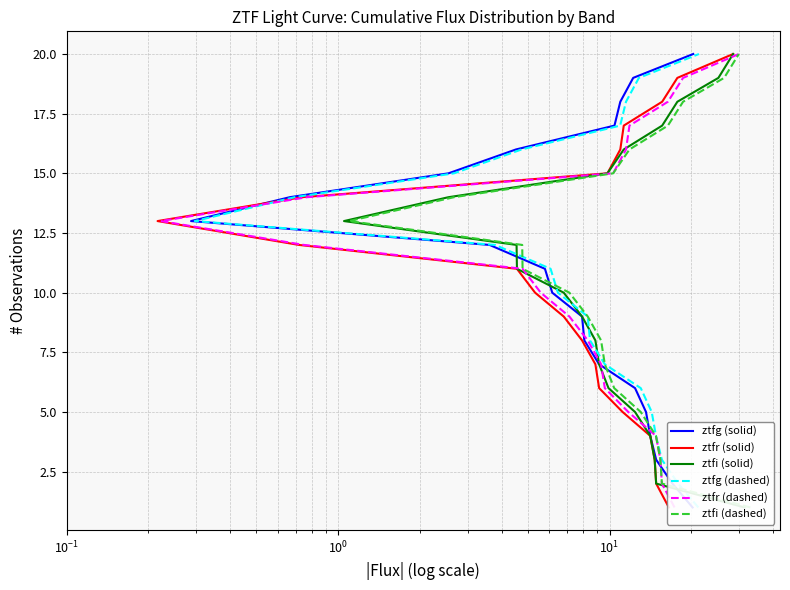

What is the average value of the ztfg (solid) series?

10